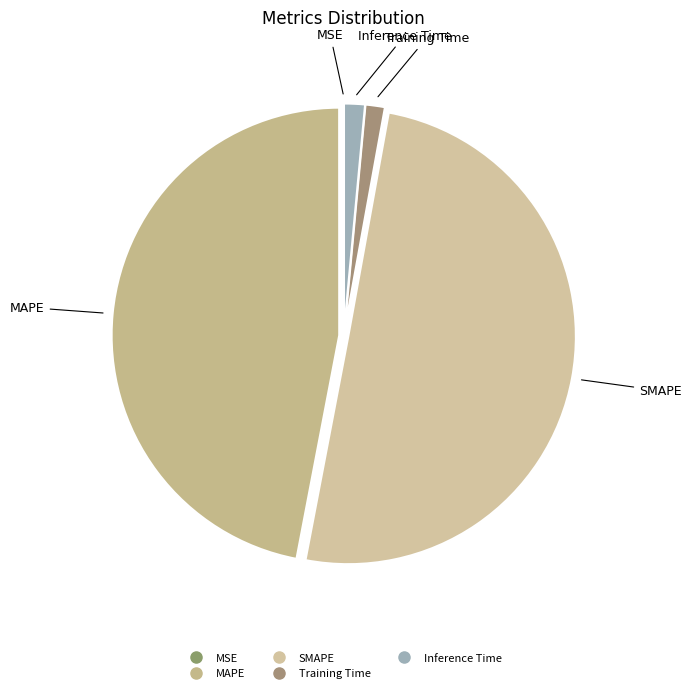

Is Training Time the majority of the pie?

No